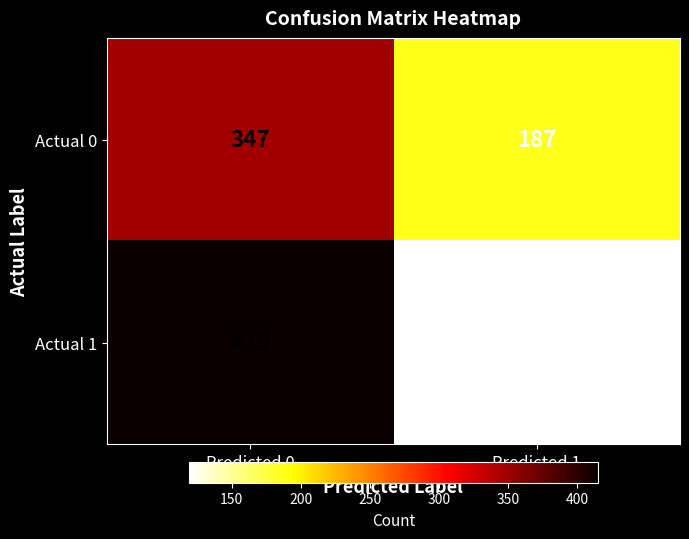

Which series has the widest spread of values?

Actual 1